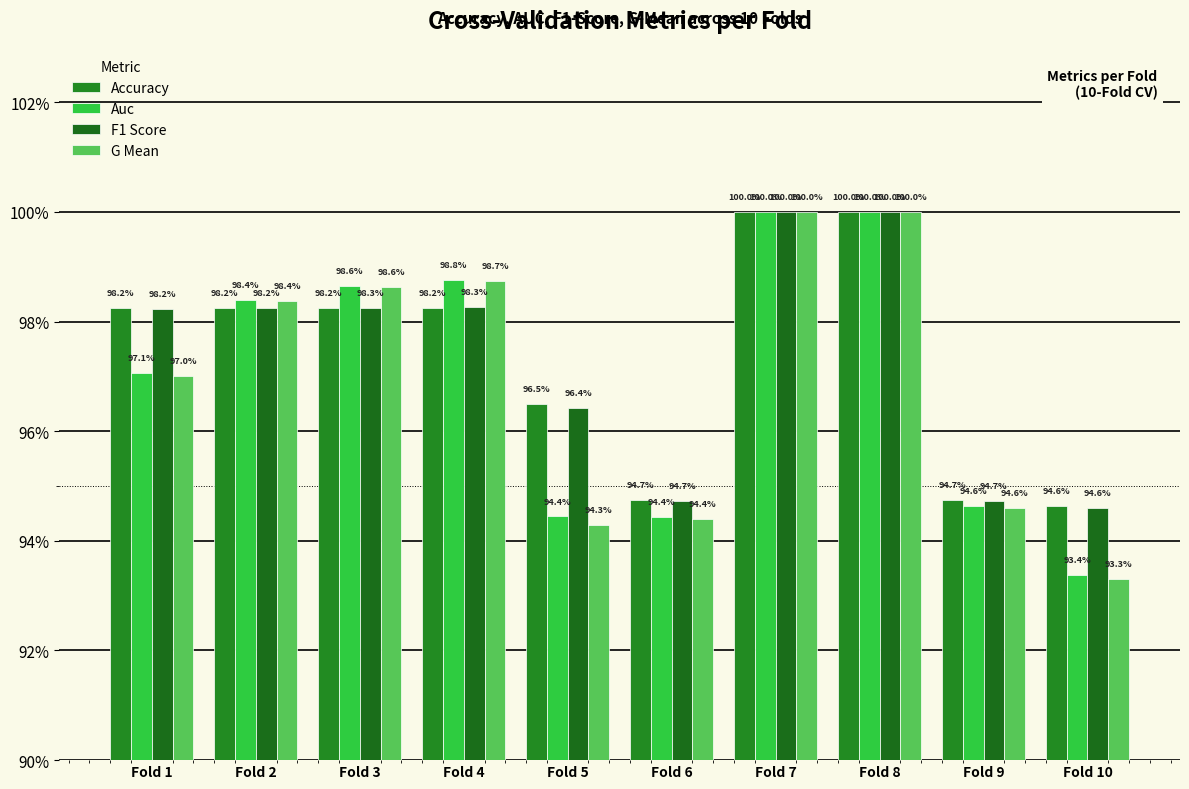

Reading left to right, list all the values displayed in this chart.

Accuracy: 1.0	1.0	1.0	1.0	1.0	0.9	1.0	1.0	0.9	0.9
Auc: 1.0	1.0	1.0	1.0	0.9	0.9	1.0	1.0	0.9	0.9
F1 Score: 1.0	1.0	1.0	1.0	1.0	0.9	1.0	1.0	0.9	0.9
G Mean: 1.0	1.0	1.0	1.0	0.9	0.9	1.0	1.0	0.9	0.9